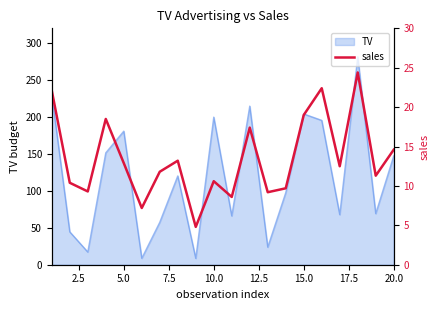

Does the chart have visible grid lines?

No